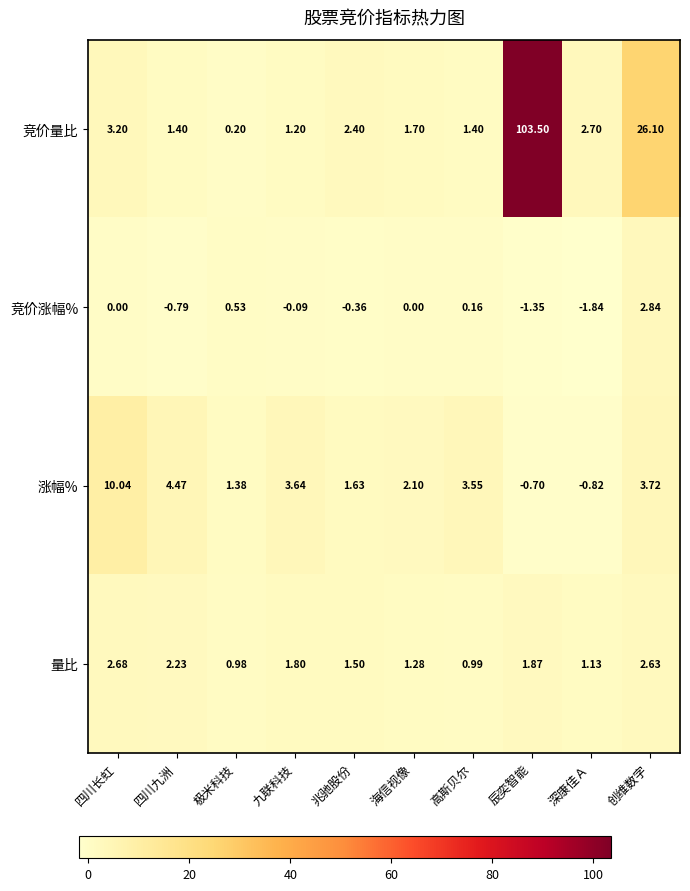

Which series changed the most between 极米科技 and 九联科技?

涨幅%